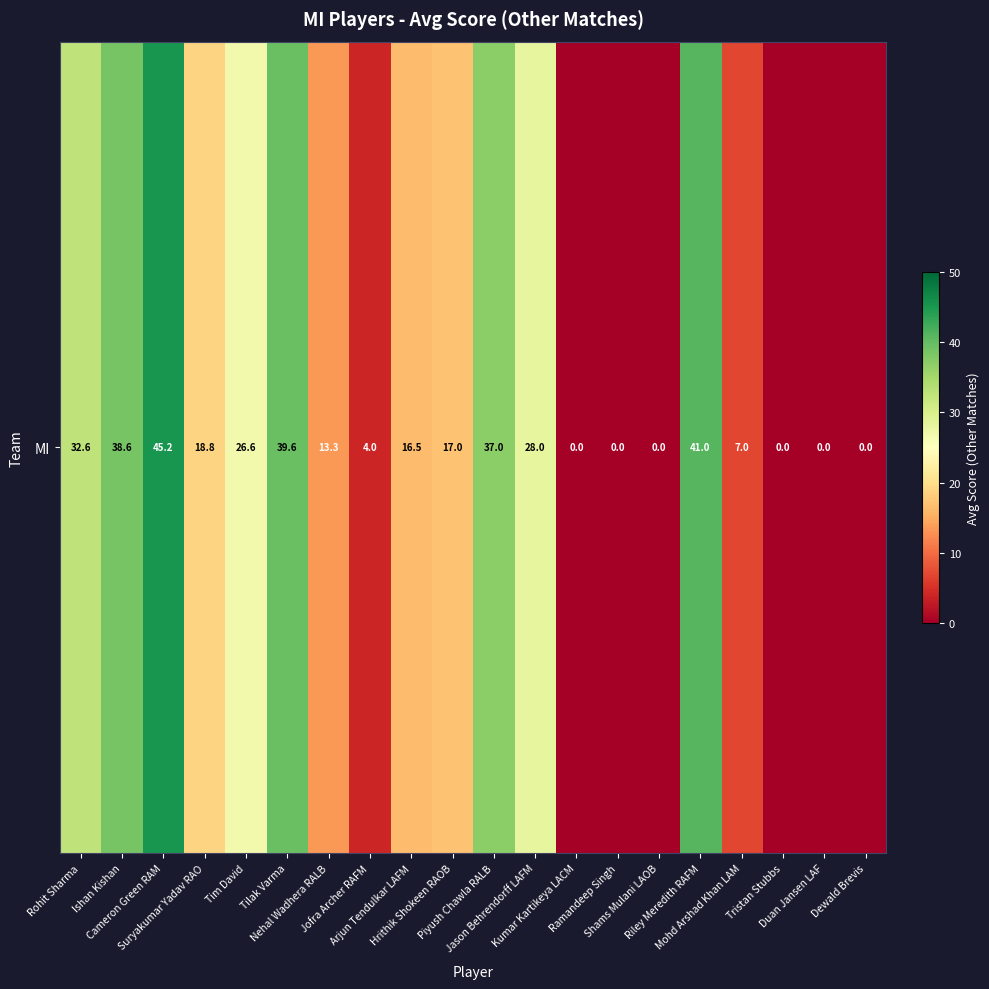

List the labels in order of value, largest first.

Cameron Green RAM, Riley Meredith RAFM, Tilak Varma, Ishan Kishan, Piyush Chawla RALB, Rohit Sharma, Jason Behrendorff LAFM, Tim David, Suryakumar Yadav RAO, Hrithik Shokeen RAOB, Arjun Tendulkar LAFM, Nehal Wadhera RALB, Mohd Arshad Khan LAM, Jofra Archer RAFM, Kumar Kartikeya LACM, Ramandeep Singh, Shams Mulani LAOB, Tristan Stubbs, Duan Jansen LAF, Dewald Brevis